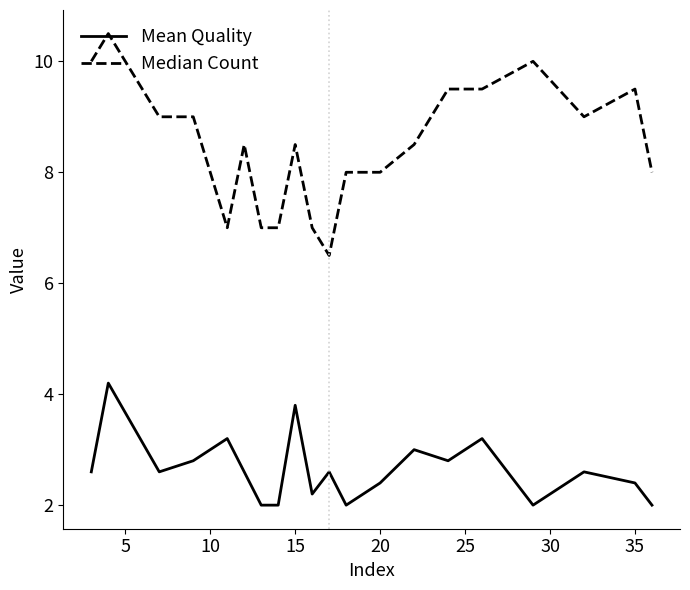

What is the maximum value for Mean Quality?

4.2